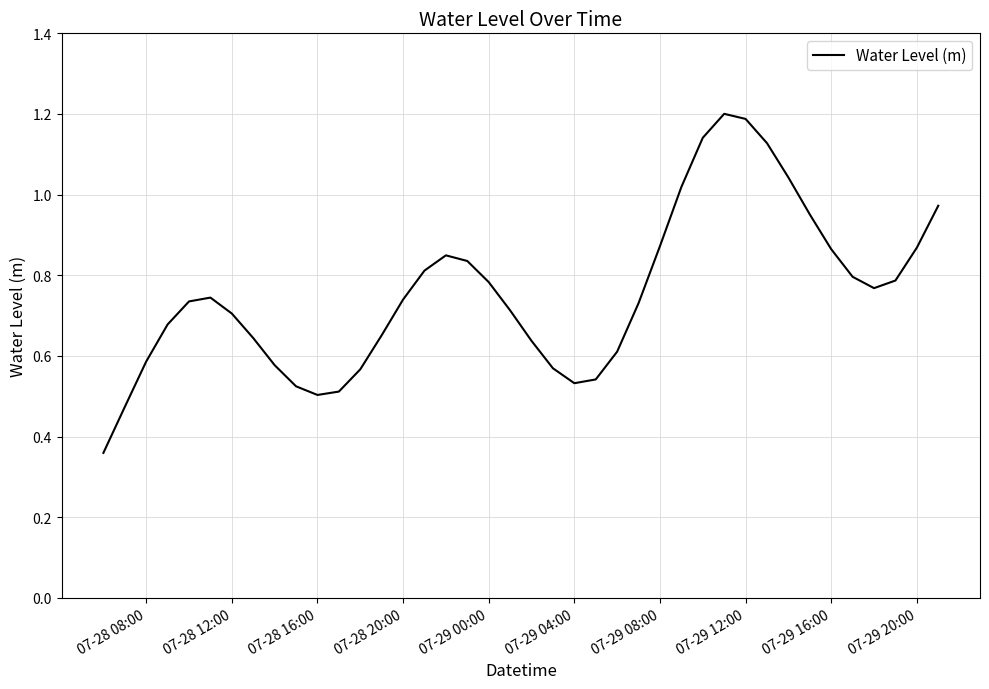

What is the greatest value displayed?

1.2